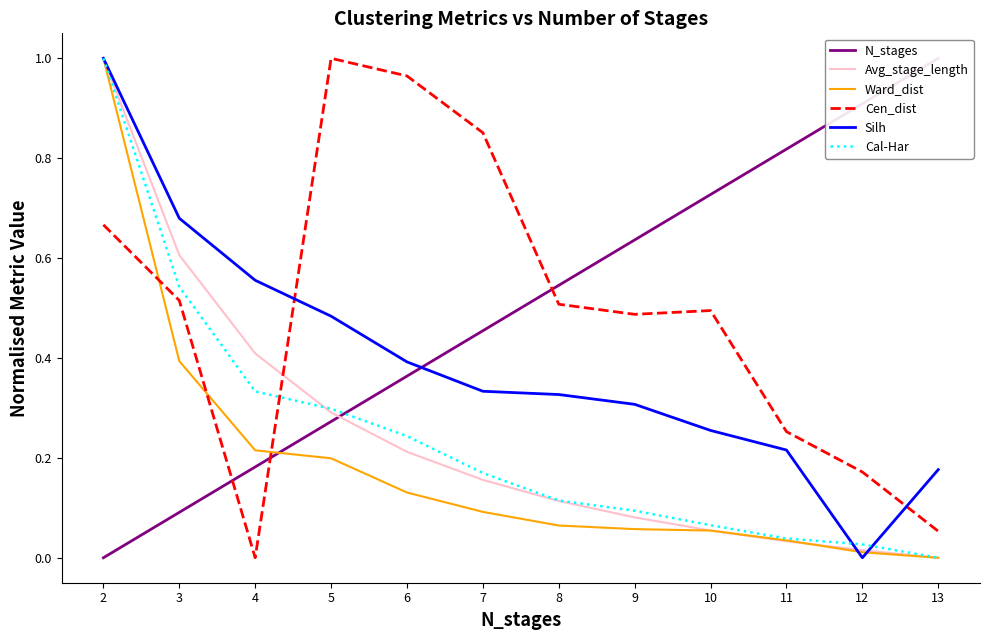

What is the sum of the Silh values at 7 and 12?

0.3